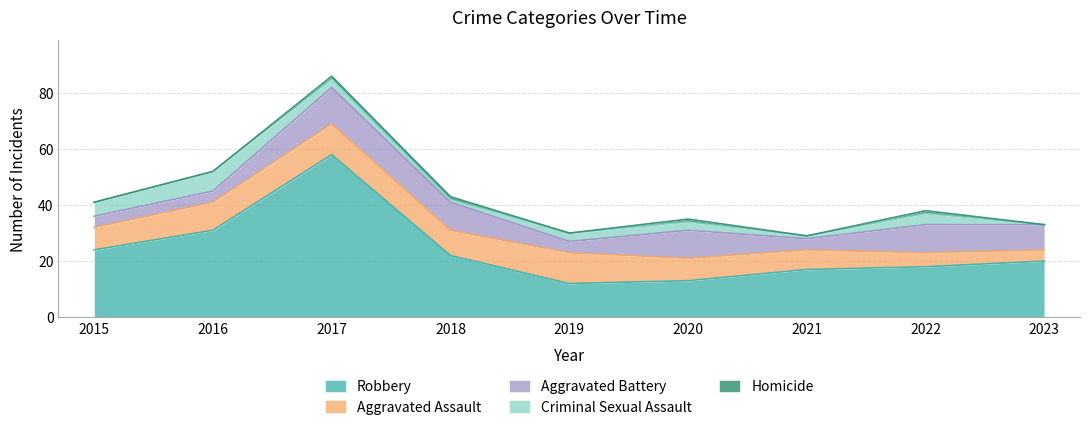

What is the highest value of the Criminal Sexual Assault series?

7